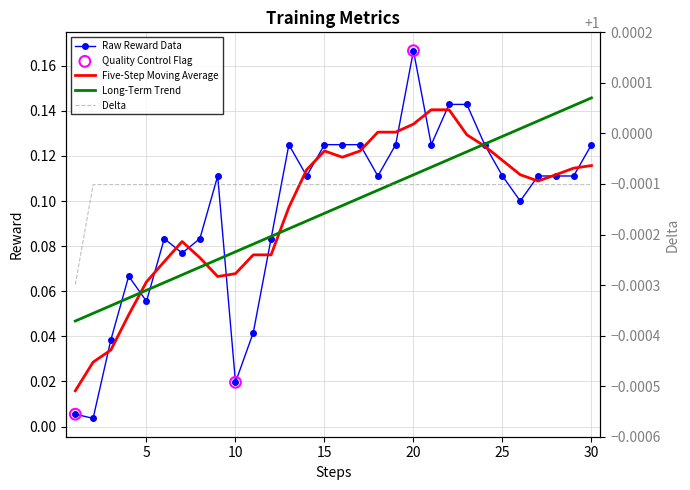

Is the value of delta at 20 greater than the value of reward at 22?

Yes